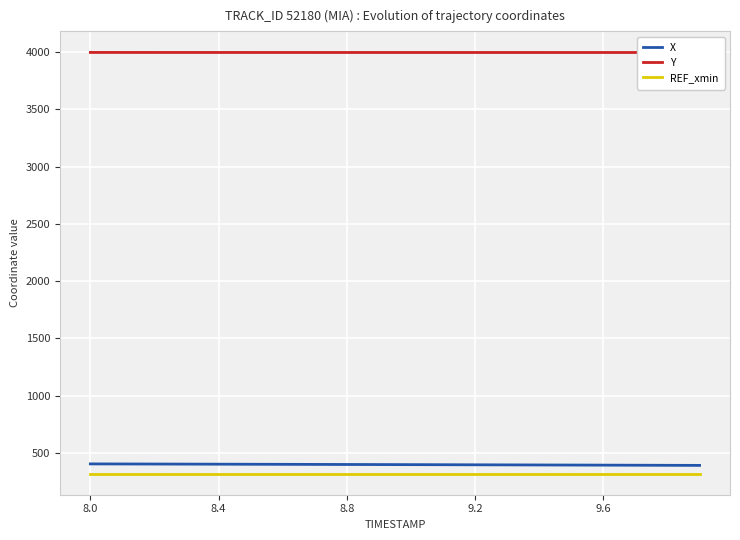

What is the minimum value for REF_xmin?

319.6